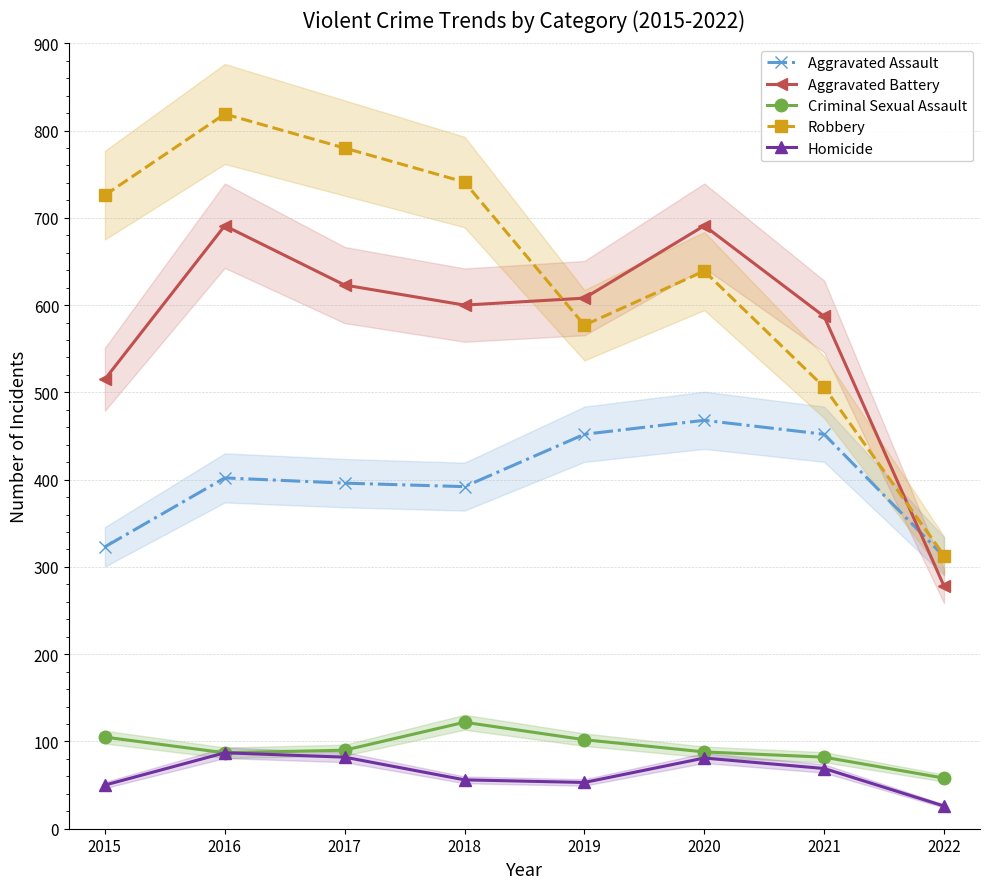

Reading right to left, transcribe all the data shown in this chart.

Aggravated Assault: 312	452	468	452	392	396	402	323
Aggravated Battery: 278	587	691	608	600	623	691	515
Criminal Sexual Assault: 58	82	88	102	122	90	87	105
Robbery: 313	506	639	577	741	780	819	726
Homicide: 26	69	81	53	56	82	87	50